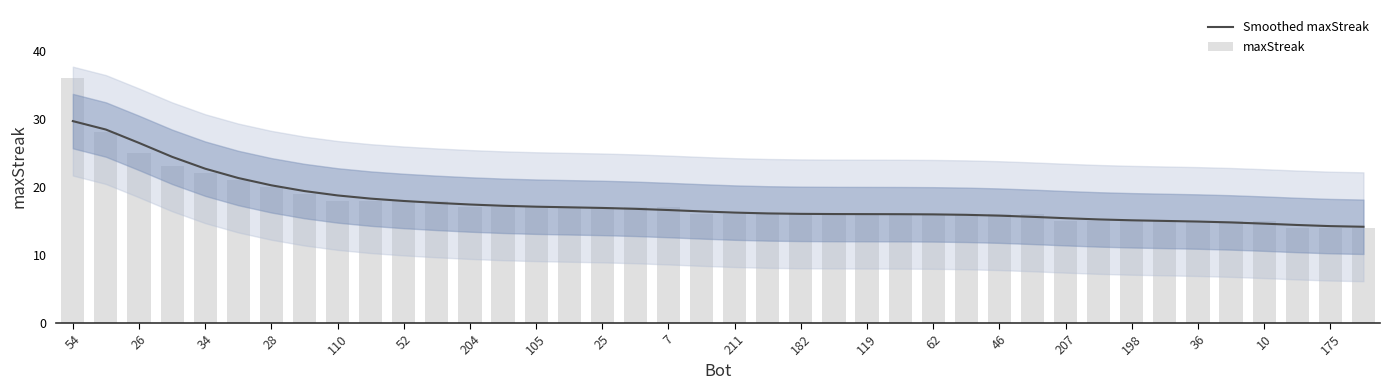

How many data points in maxStreak are less than 16?

10